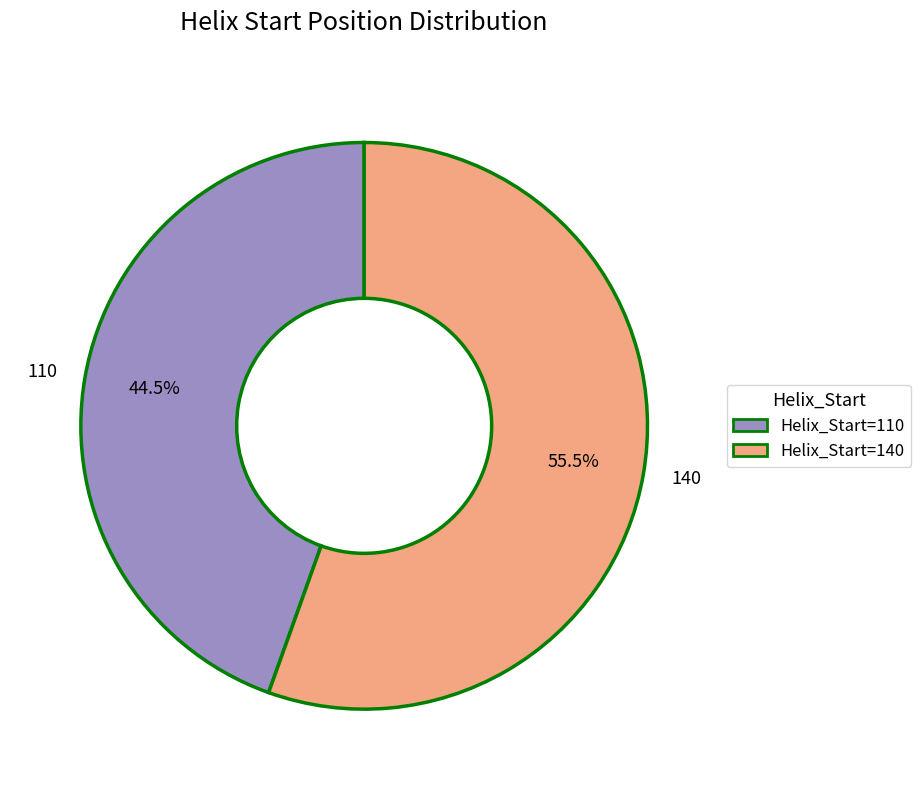

Is 110 the majority of the pie?

No